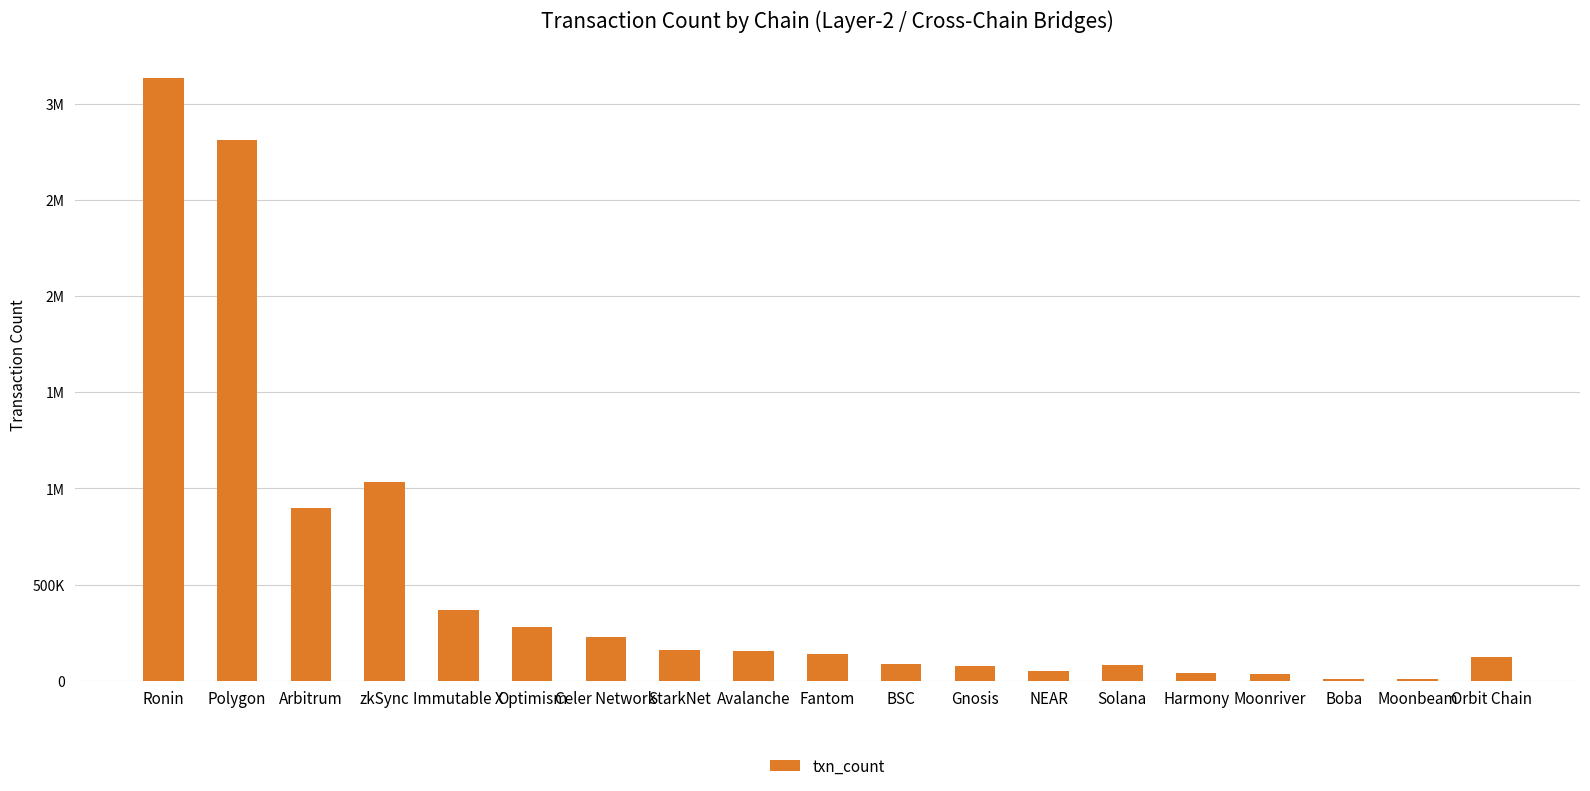

List the labels in order of value, largest first.

Ronin, Polygon, zkSync, Arbitrum, Immutable X, Optimism, Celer Network, StarkNet, Avalanche, Fantom, Orbit Chain, BSC, Solana, Gnosis, NEAR, Harmony, Moonriver, Boba, Moonbeam